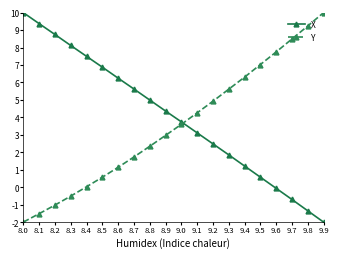

What is the sum of all X values?

80.7